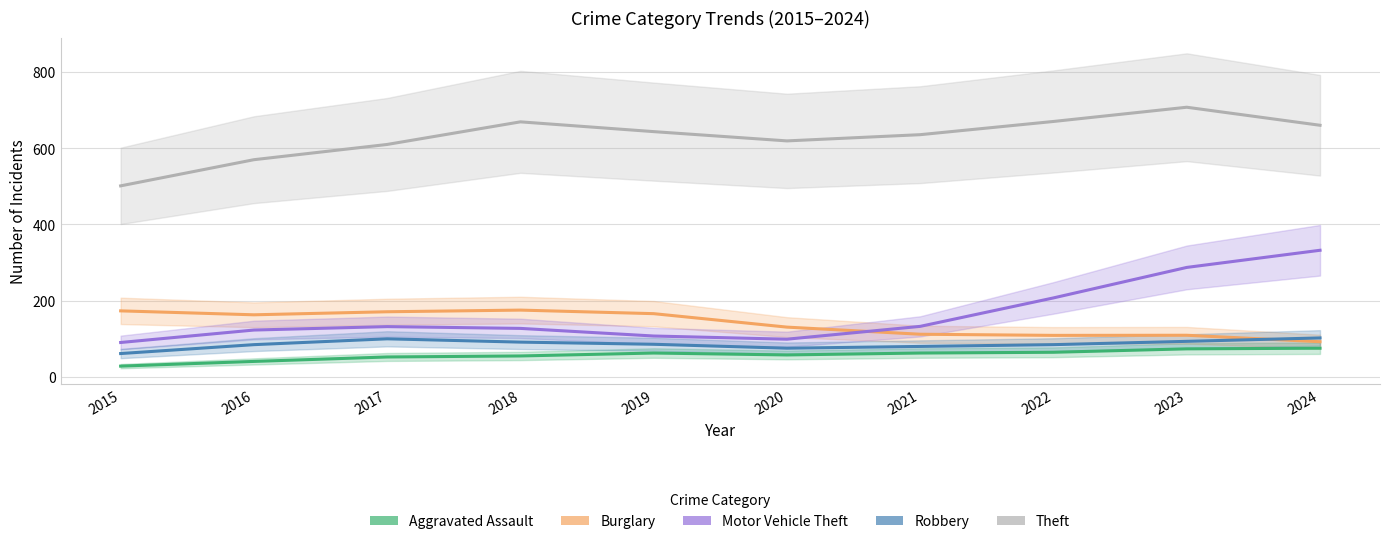

Where is the first local maximum for Aggravated Assault?

2019